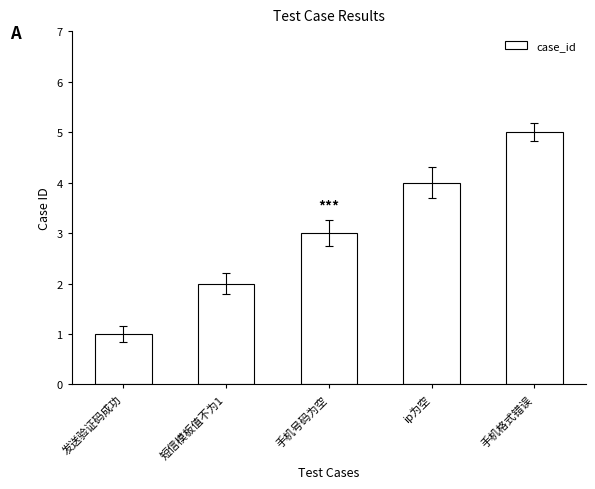

Approximately how many times larger is the value at 短信模板值不为1 compared to ip为空?

0.5